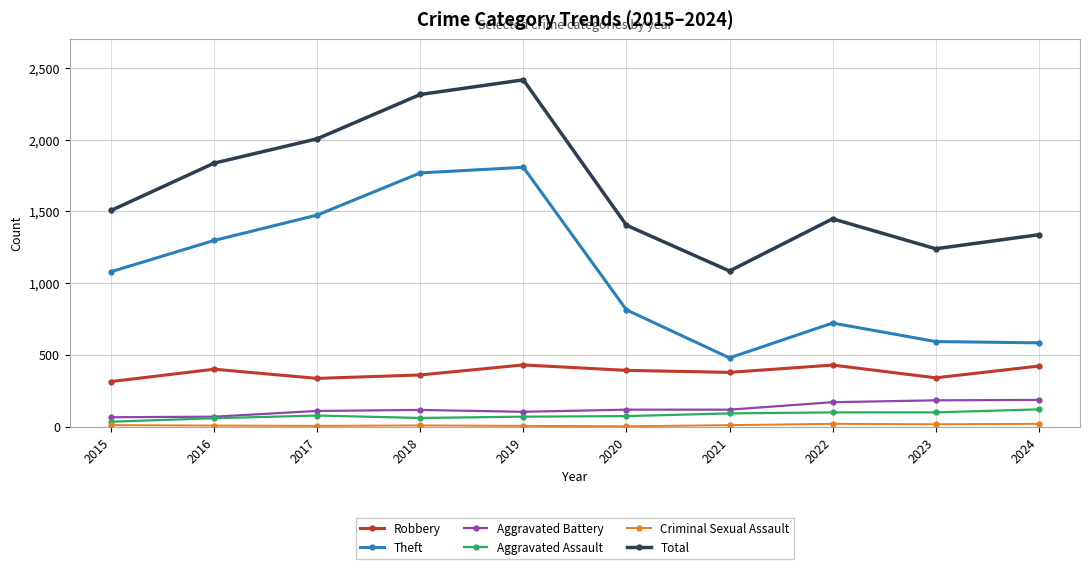

How many series are shown in this chart?

6